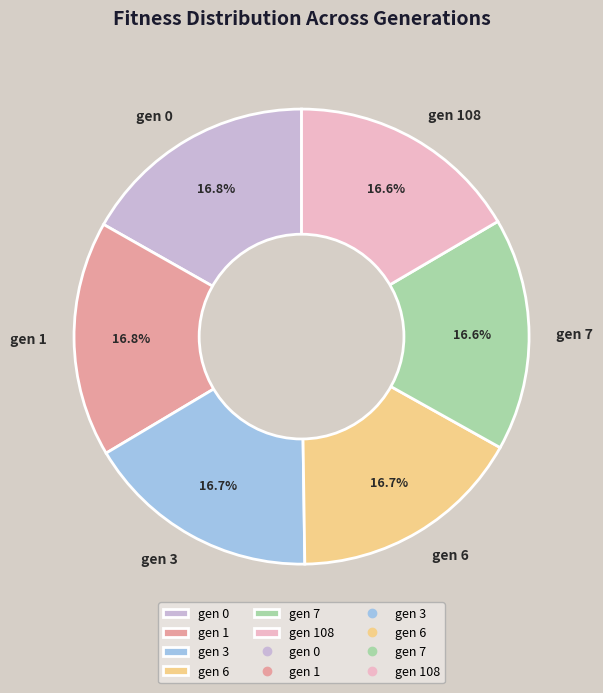

To the nearest percent, what portion does gen 108 represent?

17%